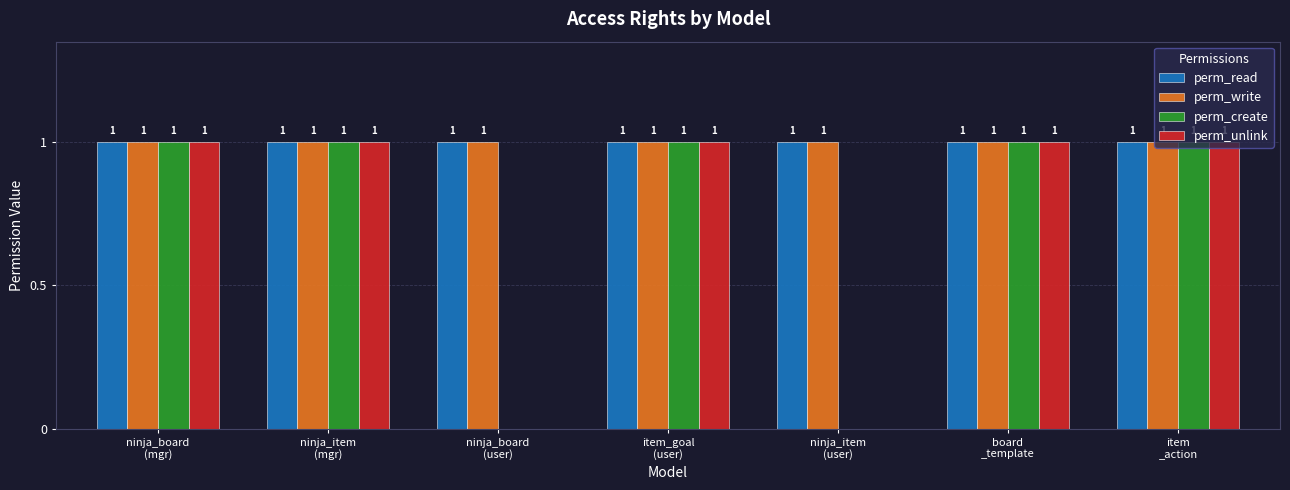

What is the sum of all perm_unlink values?

5